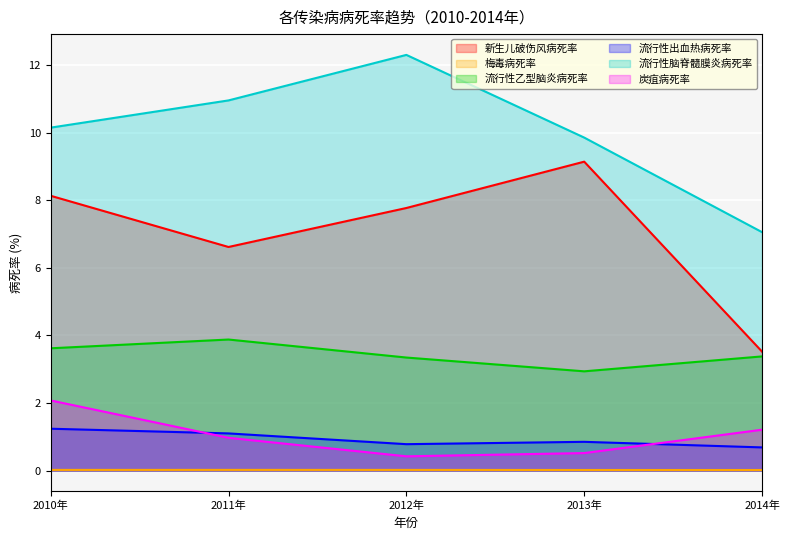

At which label does 流行性出血热病死率 reach its minimum?

2014年